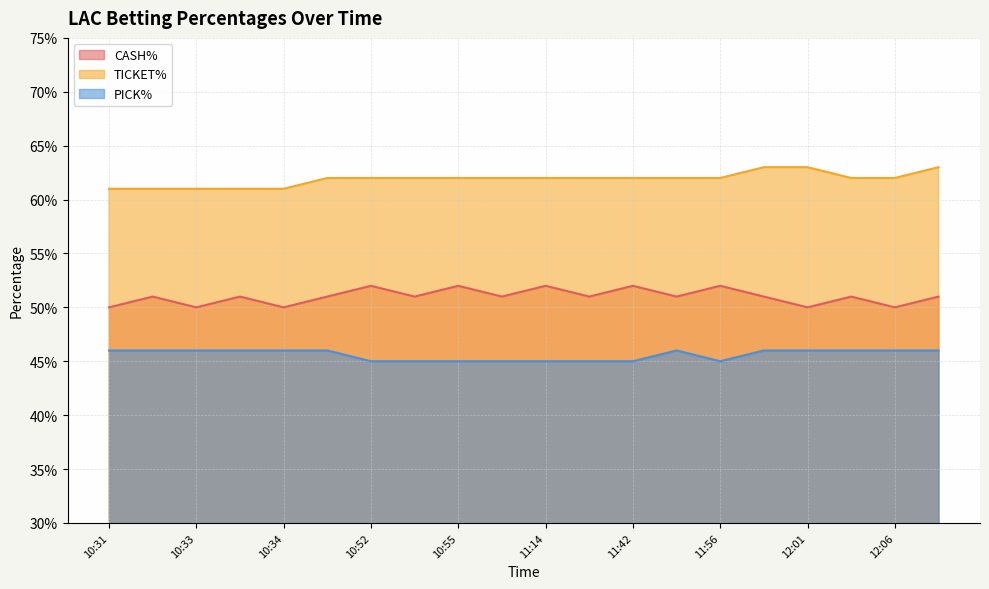

Does the chart display data point markers on the line(s)?

No